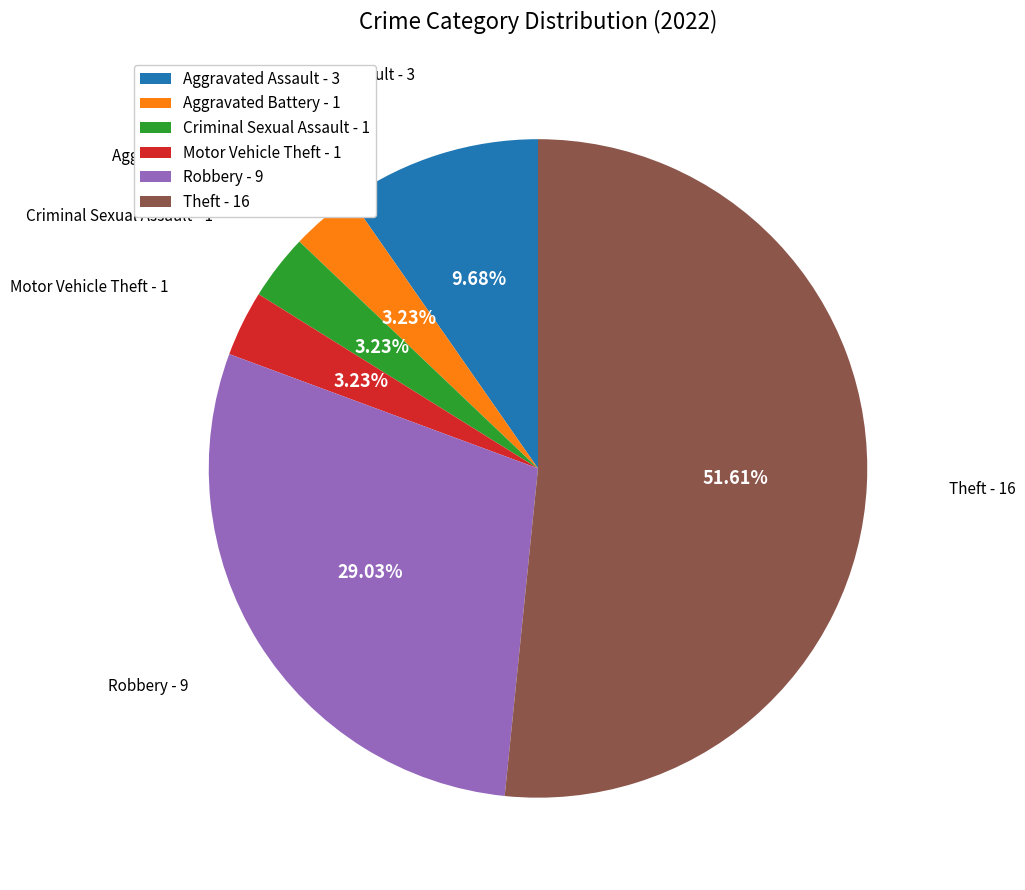

True or false: Theft accounts for 61% of the total.

False